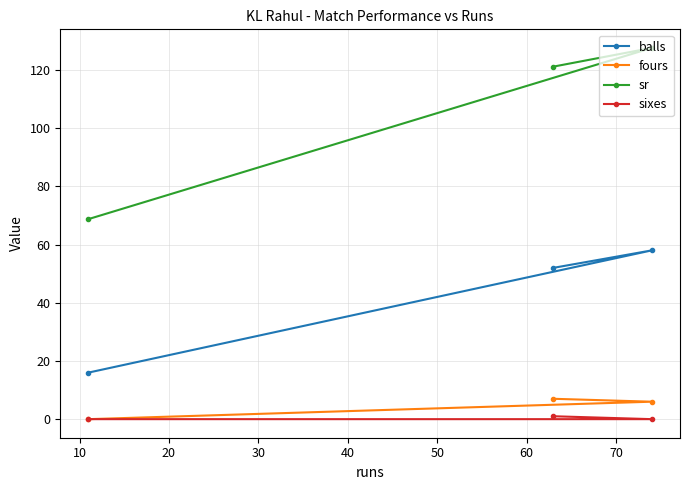

Which series has the largest total across all categories?

sr